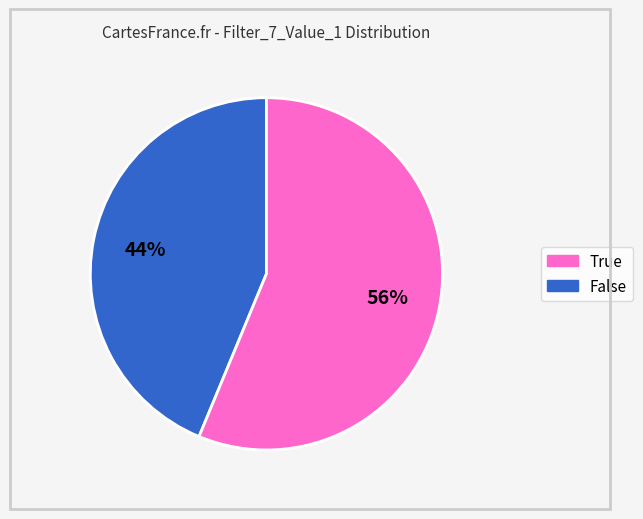

How many slices are in this pie chart?

2